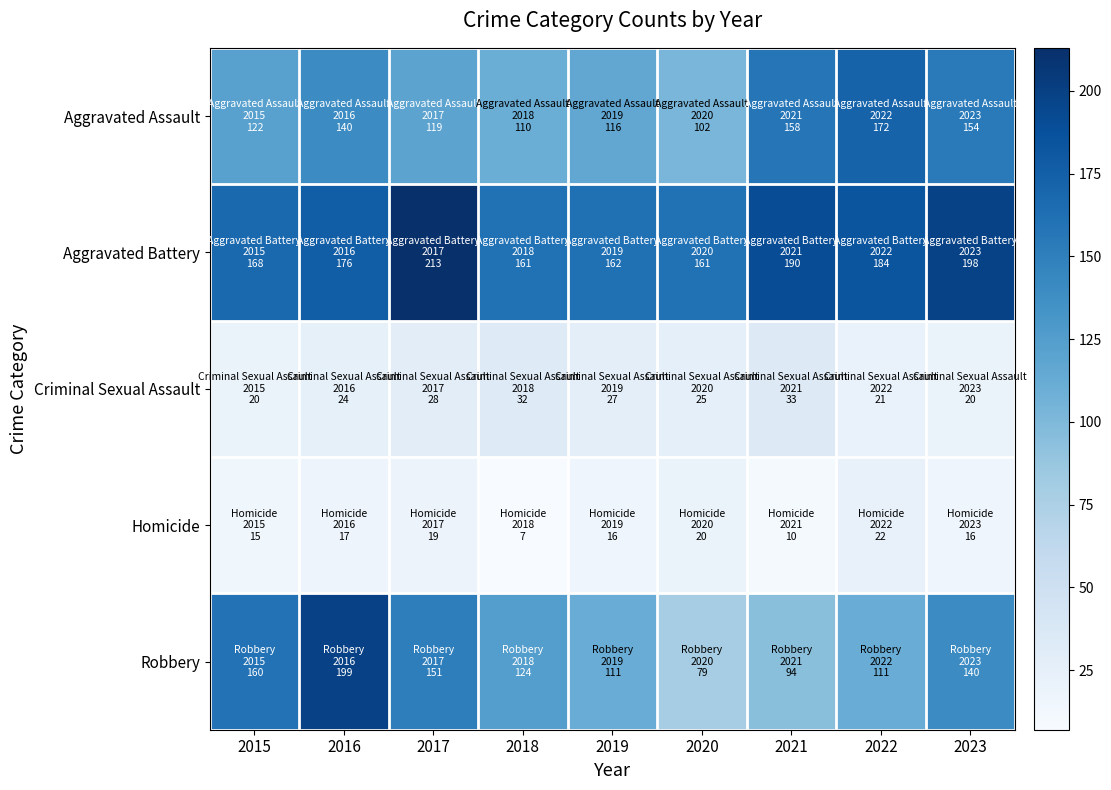

Which series has the largest range (max minus min)?

Robbery